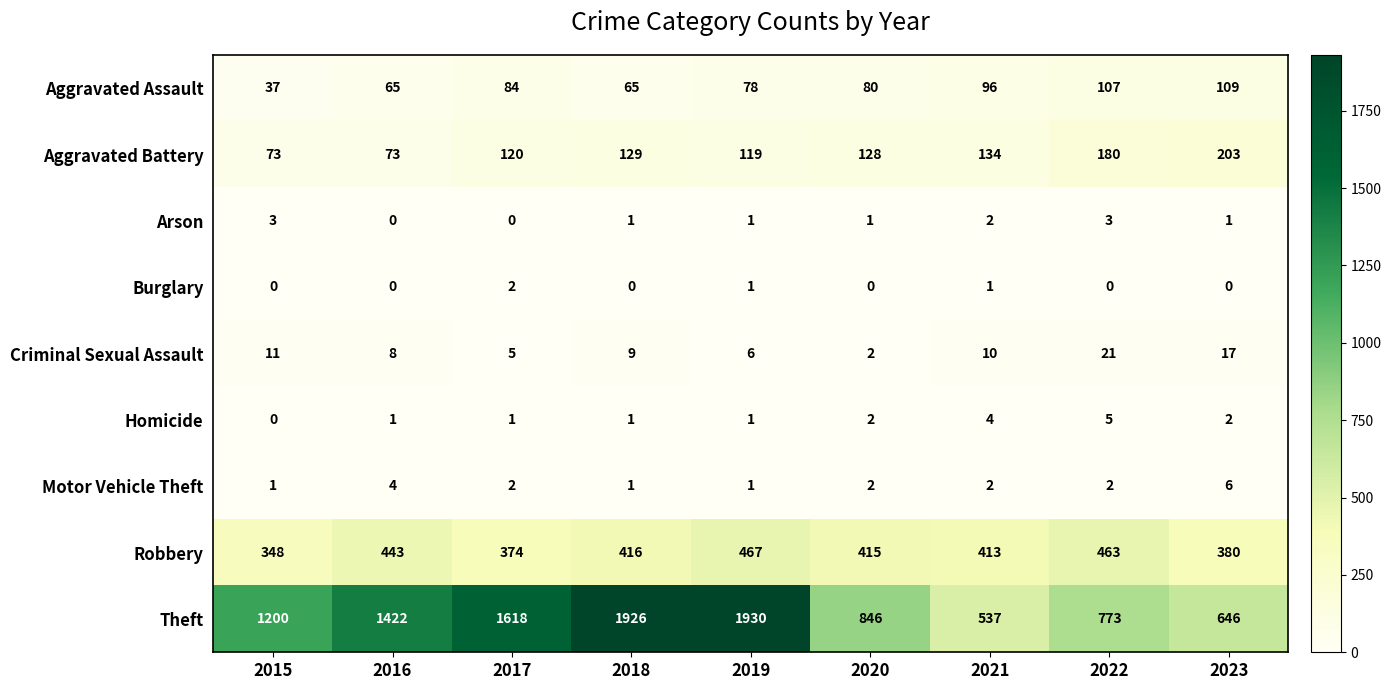

Which series has the largest range (max minus min)?

Theft